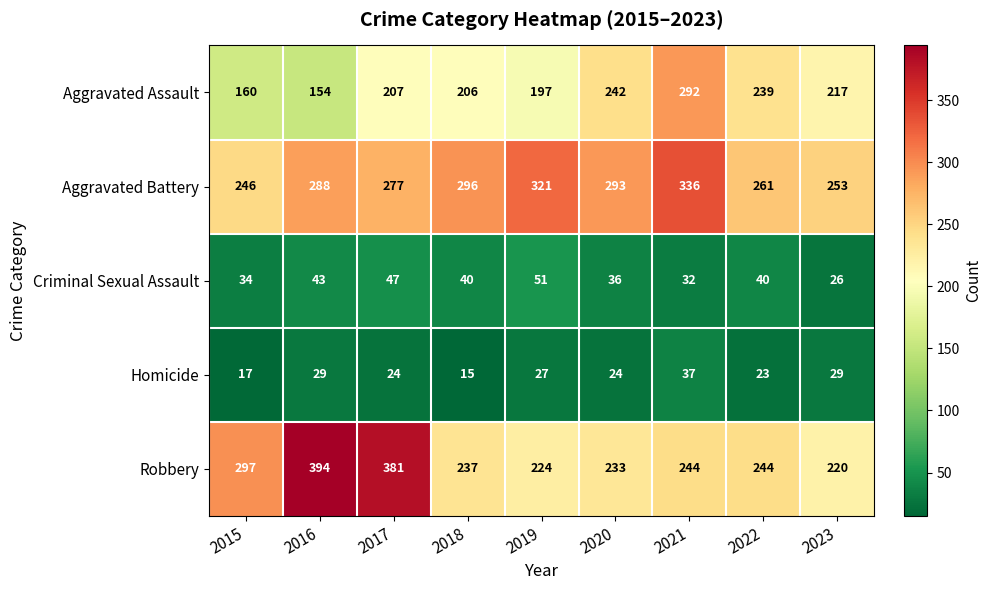

At which category is the sum across all series the highest?

2021